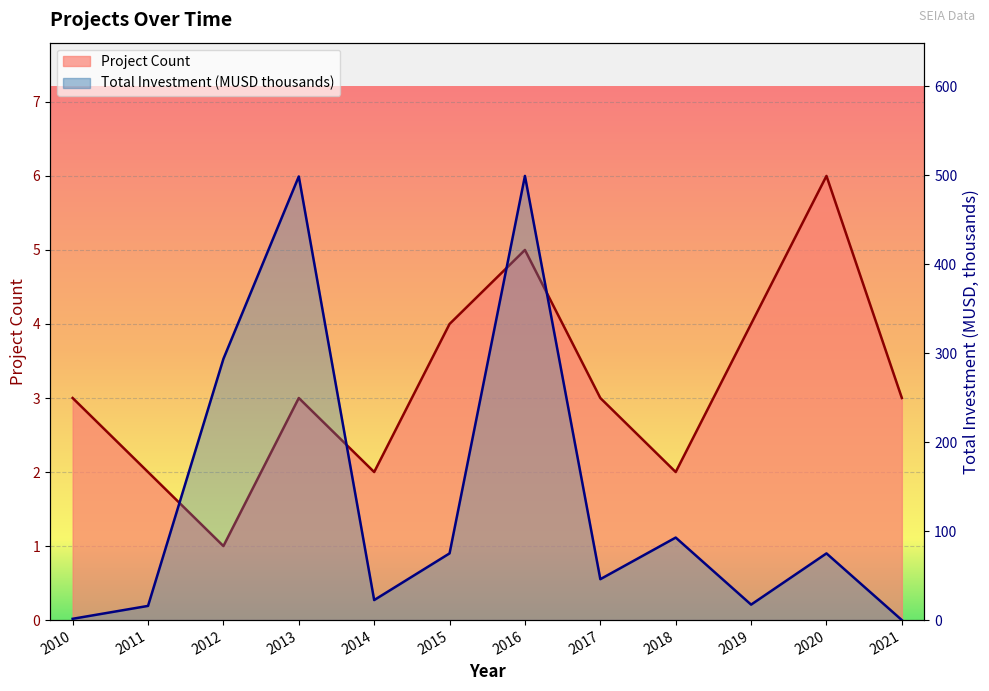

At which category is the sum across all series the highest?

2016